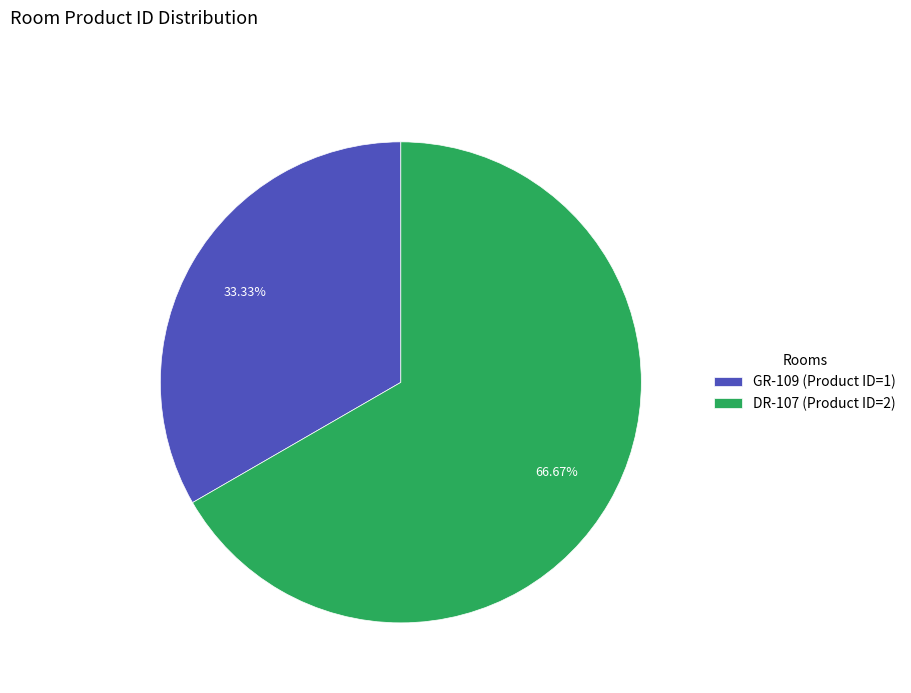

Count the number of slices in the pie.

2